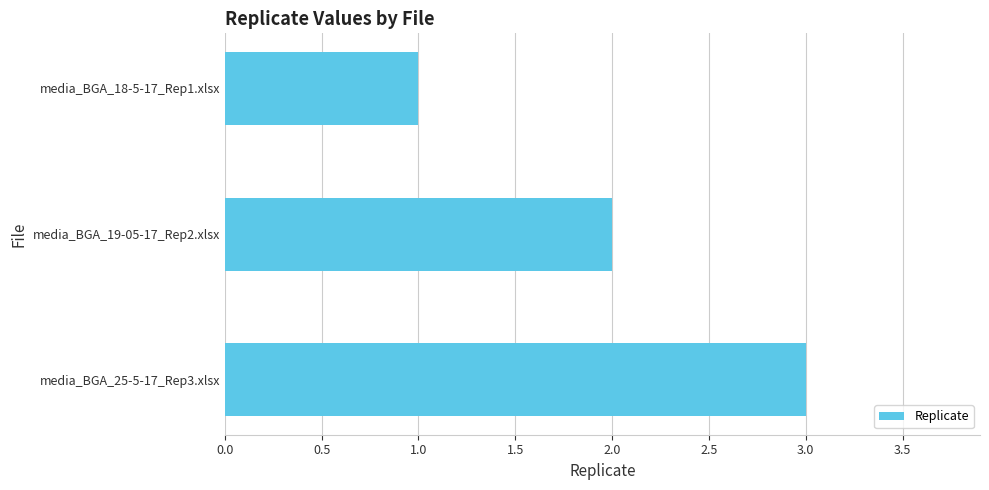

Approximately how many times larger is the value at media_BGA_18-5-17_Rep1.xlsx compared to media_BGA_25-5-17_Rep3.xlsx?

0.3